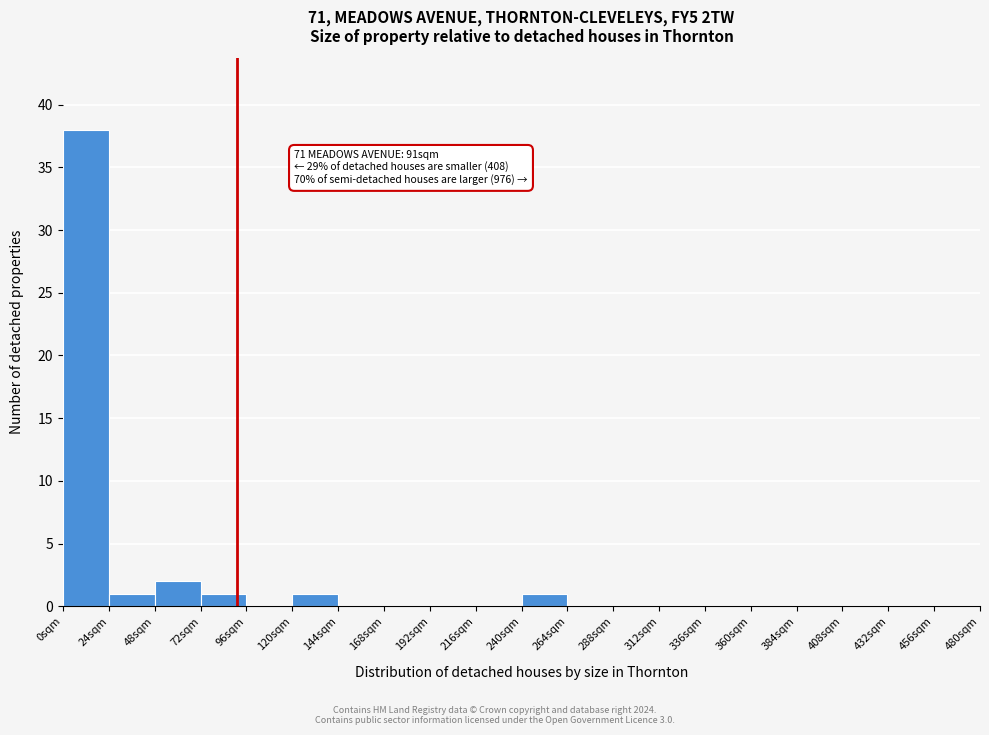

Over which range of the x-axis is the bar tallest?

0 to 24